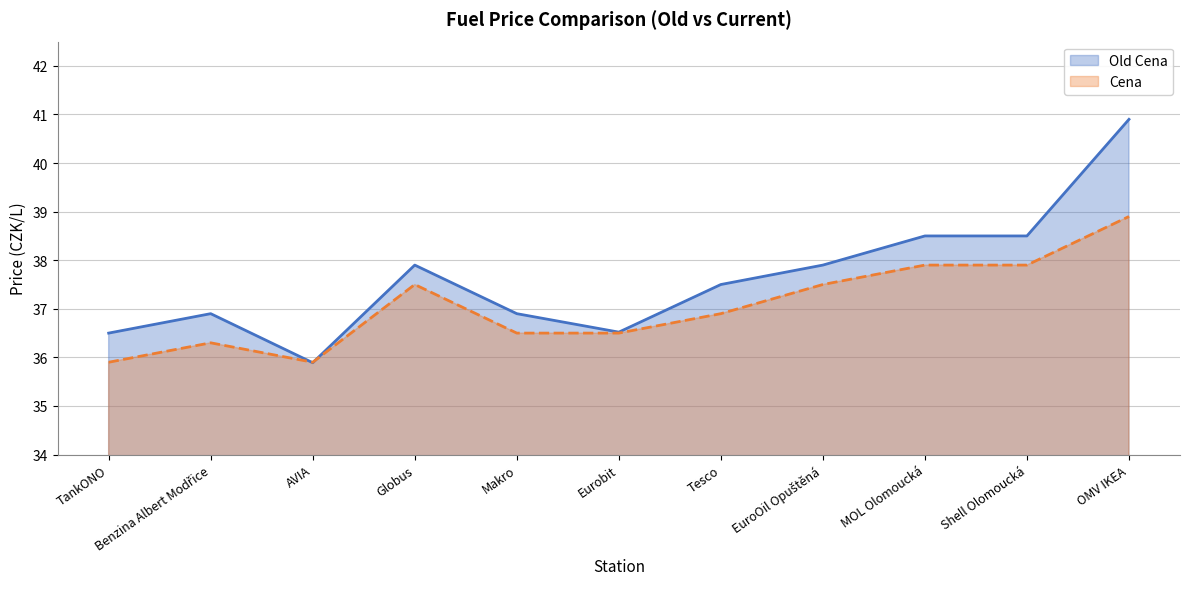

How many lines are shown in the chart?

2